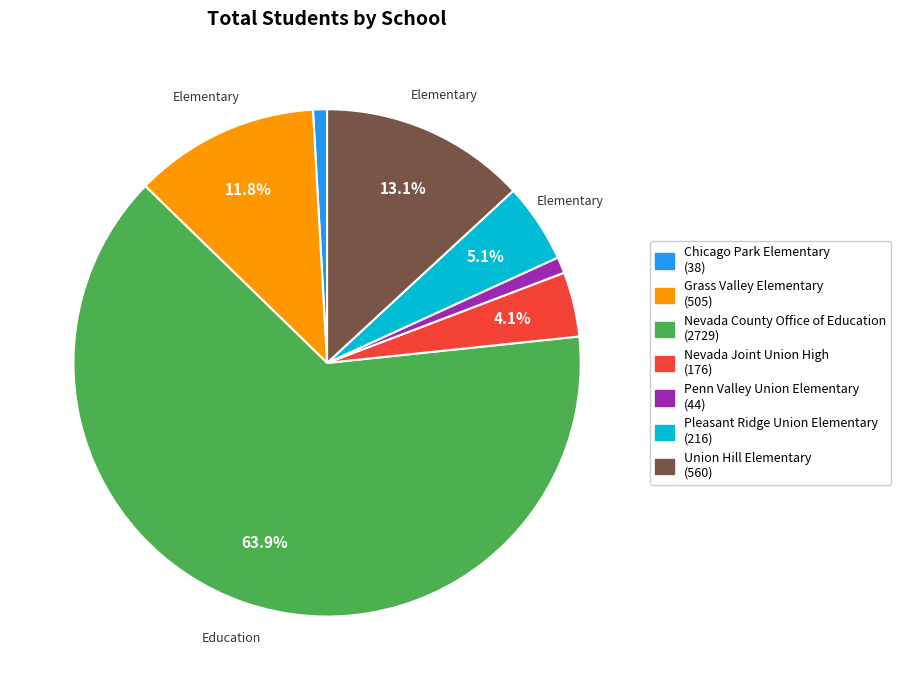

What is the majority slice?

Nevada County Office of Education